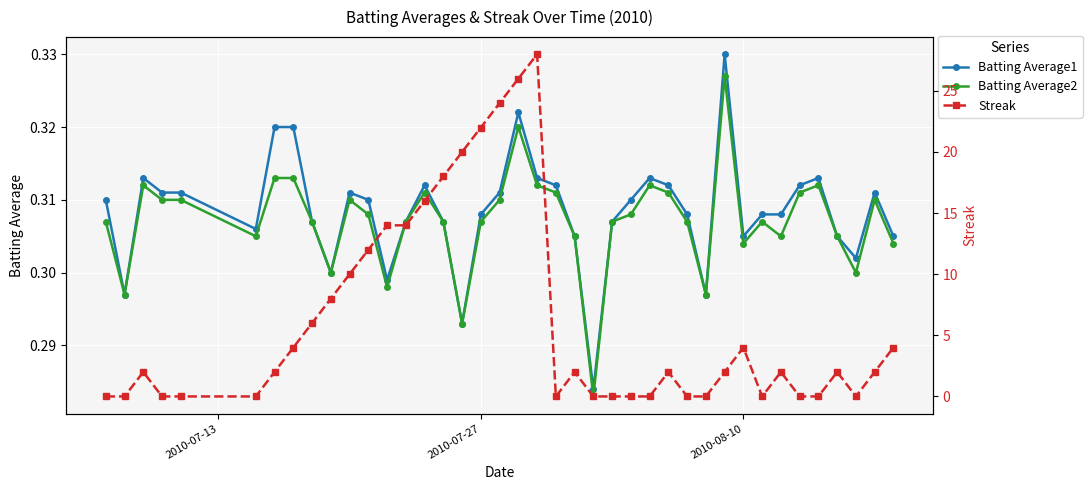

True or false: Batting Average2 has more than 2 interior local peaks.

True